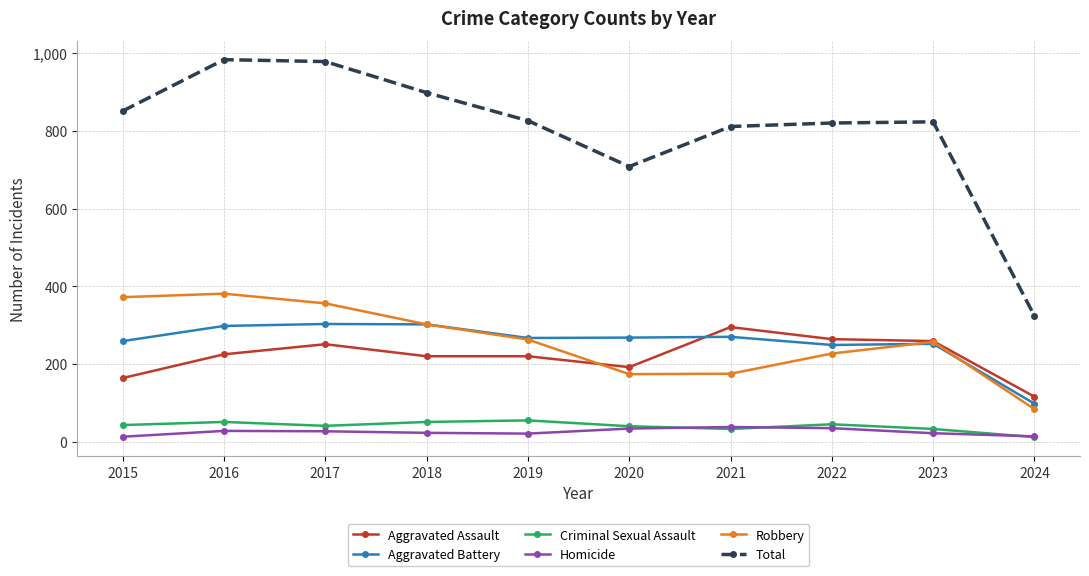

Which series changed the most between 2021 and 2023?

Robbery